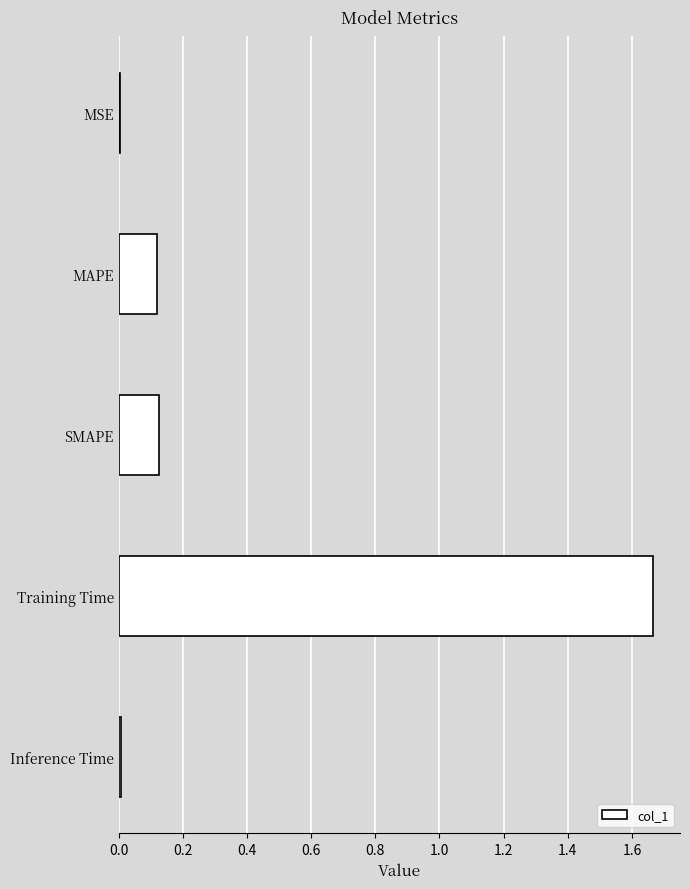

True or false: the data shows 0.2 at SMAPE.

False